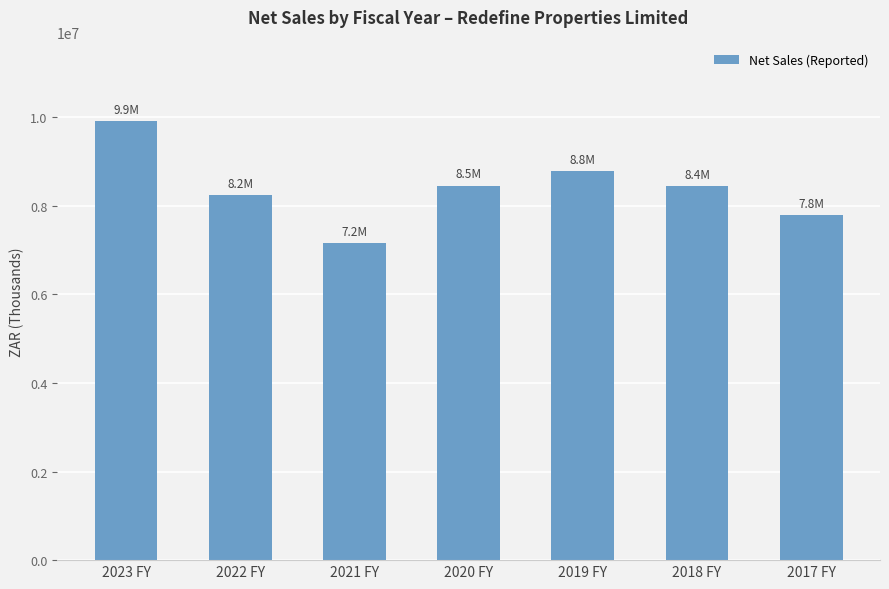

Is it true that the value at 2021 FY is 7157326?

True